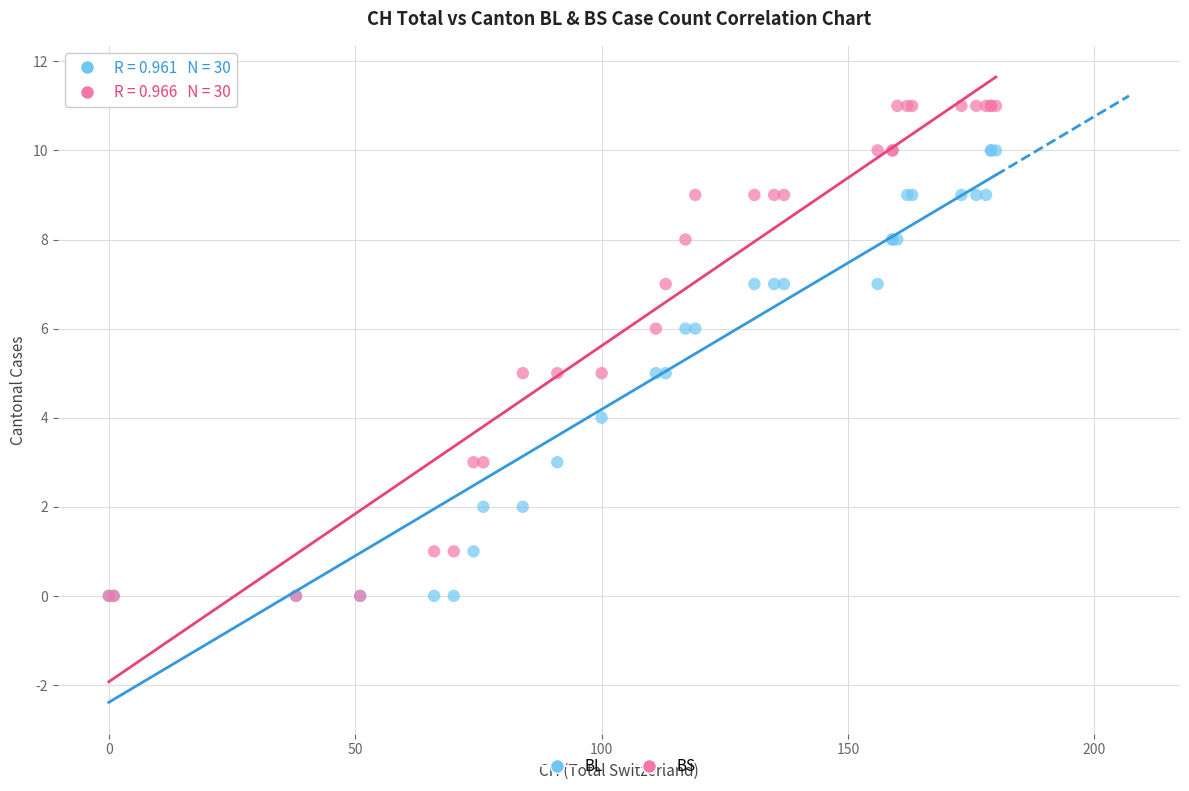

Which series has the widest spread of Y values?

BS